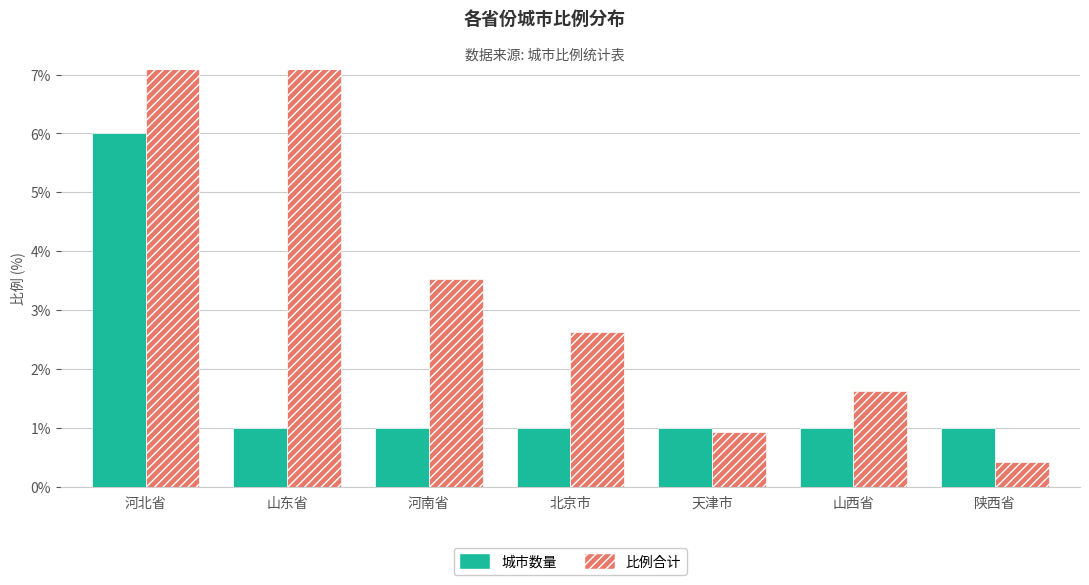

List the series in order of their peak value, lowest first.

城市数量, 比例合计